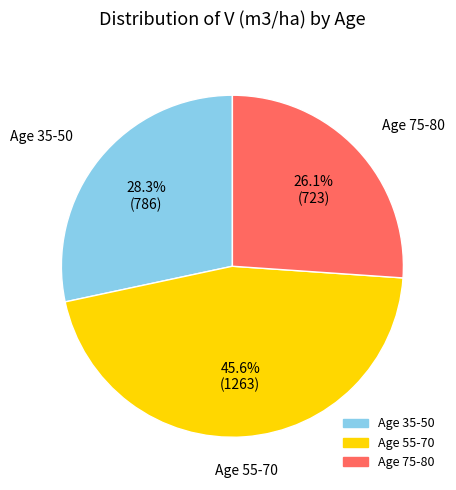

How many slices are in this pie chart?

3